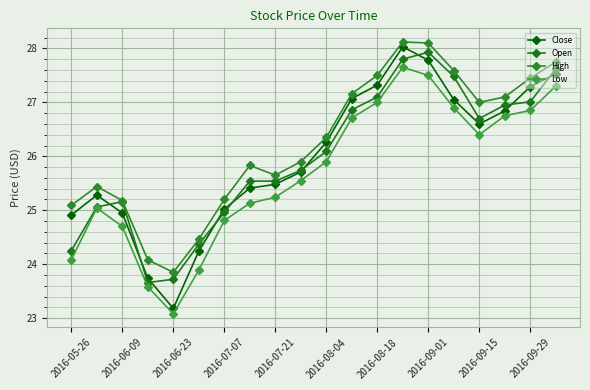

What is the difference between the maximum and minimum values in the Low series?

4.6